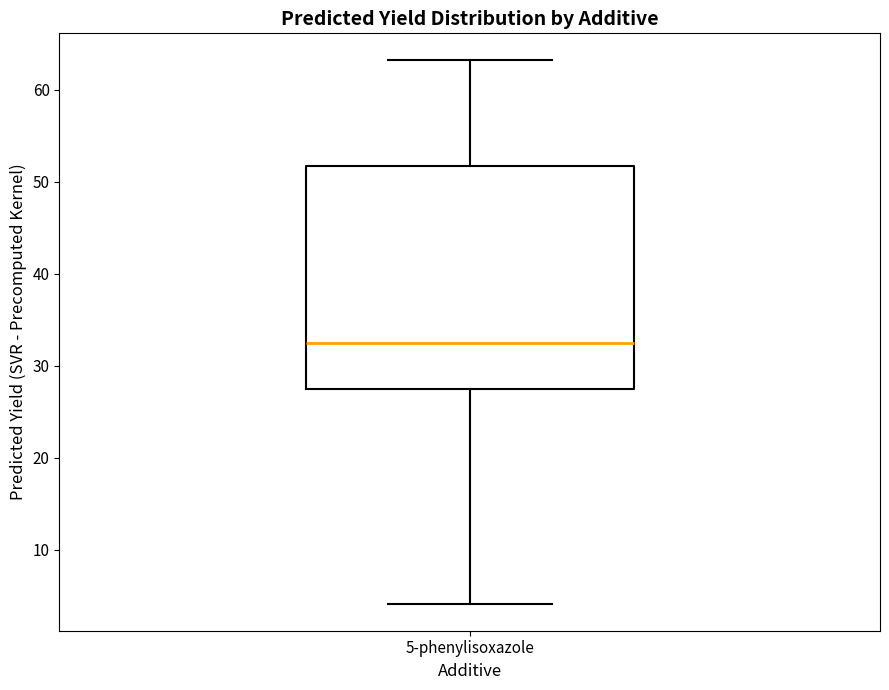

Transcribe this box plot: give where the median line is, the range the box spans, and where the two whiskers end, as read against the y-axis. The values are not printed on the chart, so give them approximately, as read against the axis.

median 32, box 28 to 52, whiskers 4 to 63